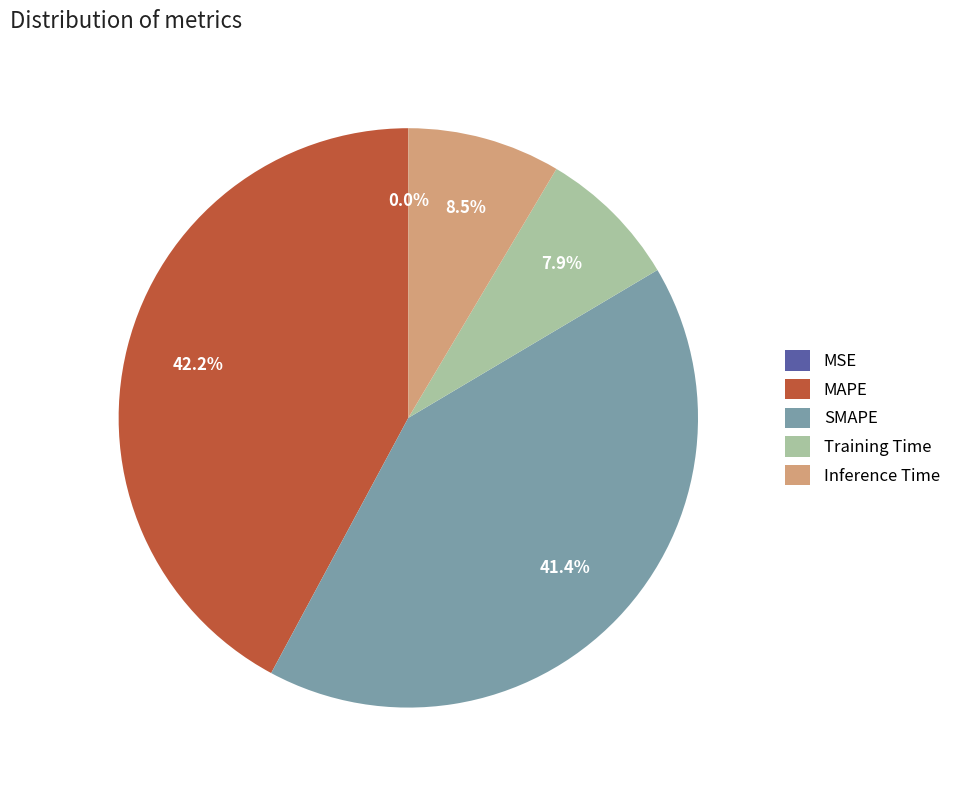

Which category has the biggest portion of the pie?

MAPE